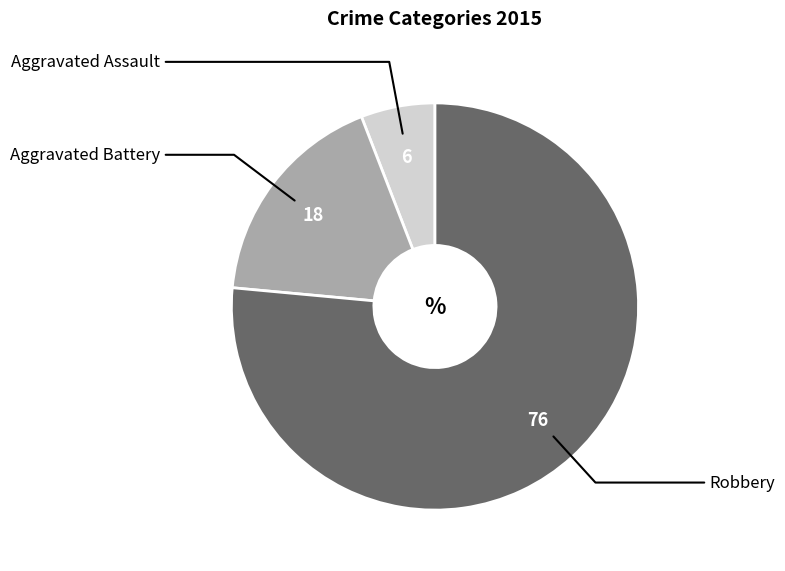

Is it true that Aggravated Assault is 6% of the pie?

True